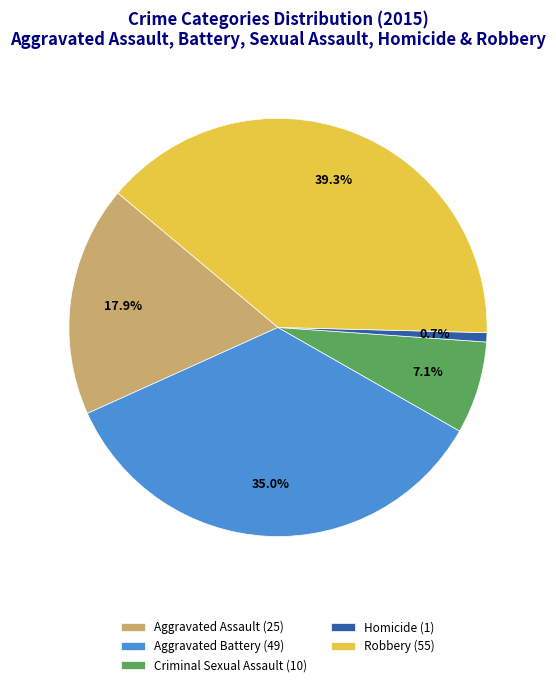

True or false: Homicide accounts for 11% of the total.

False